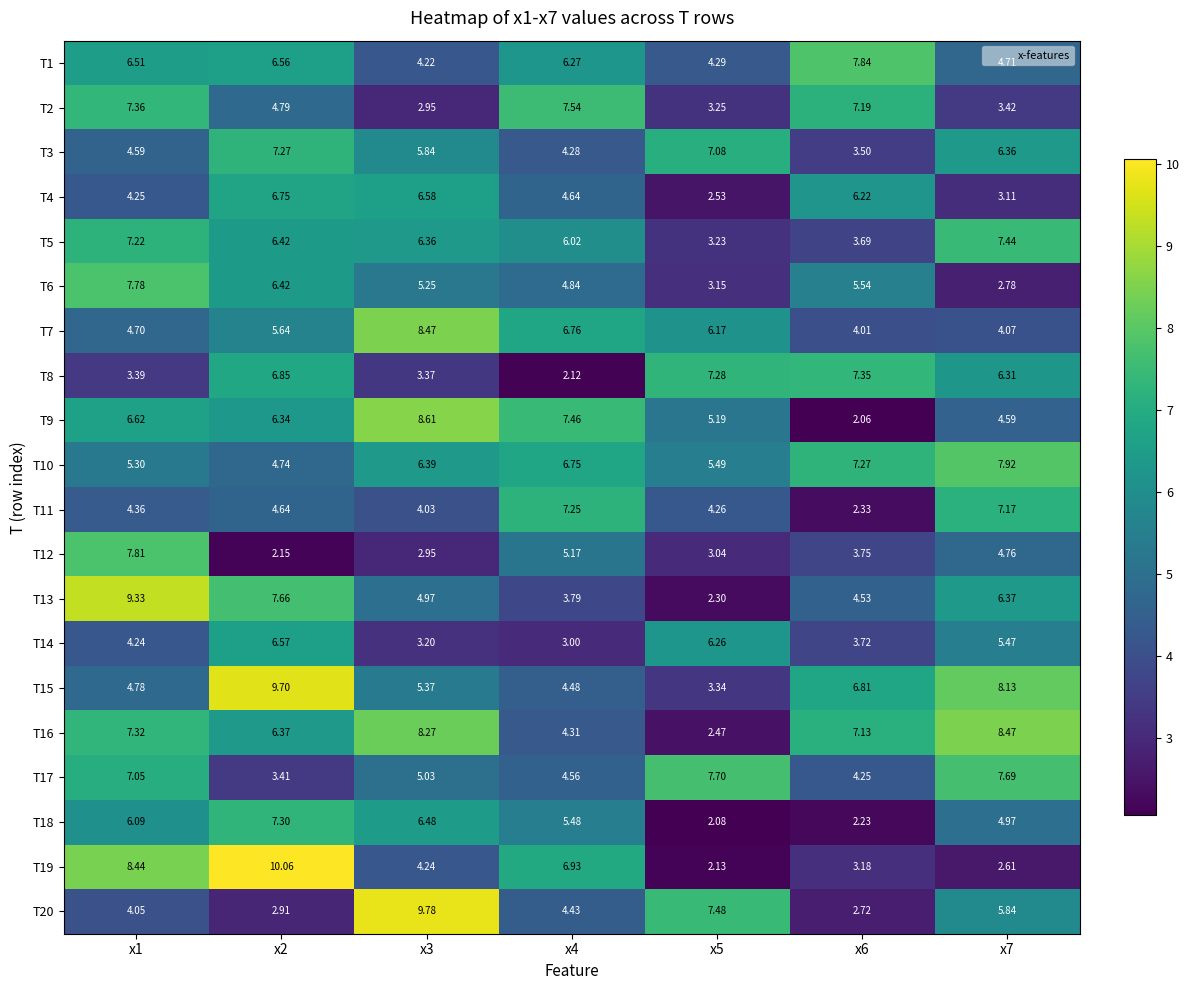

Which series has the largest range (max minus min)?

T19